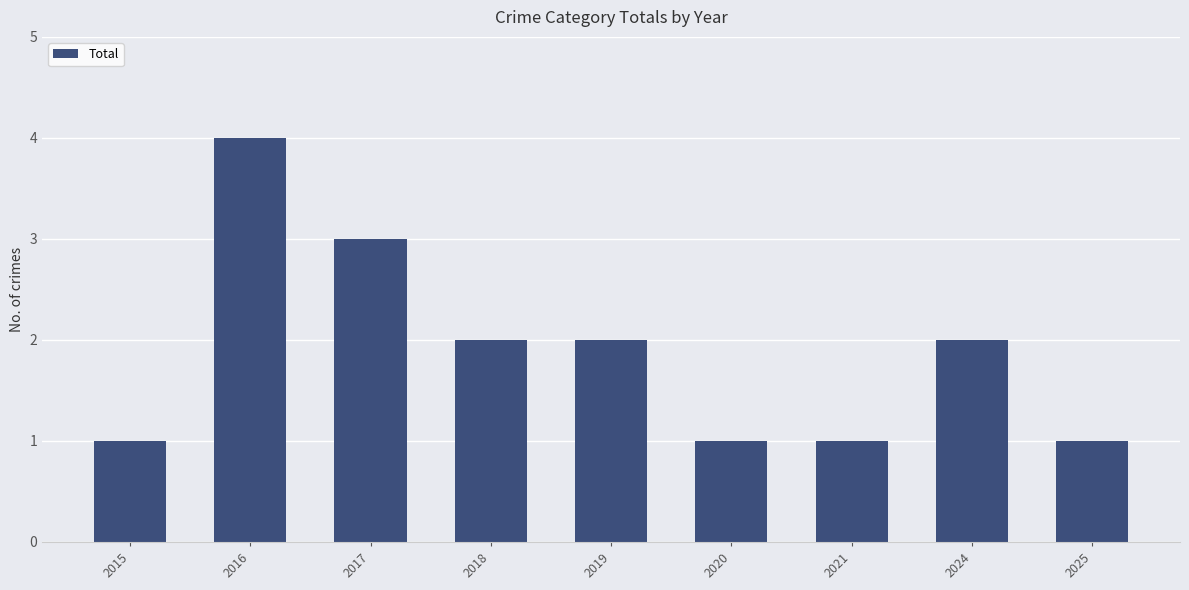

What is the value of the 6th bar from the left?

1